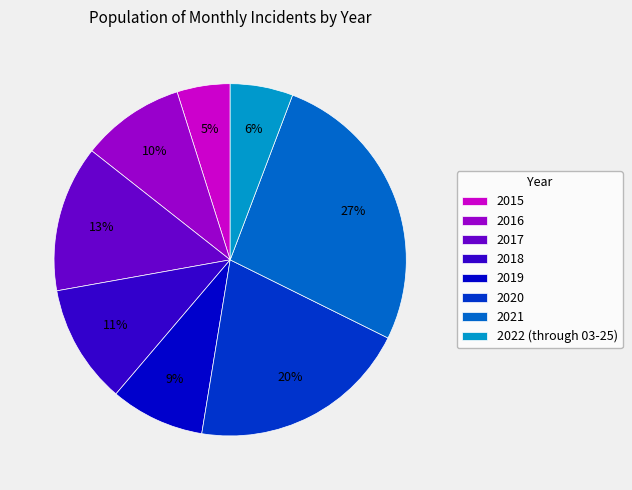

How many segments does this pie chart have?

8